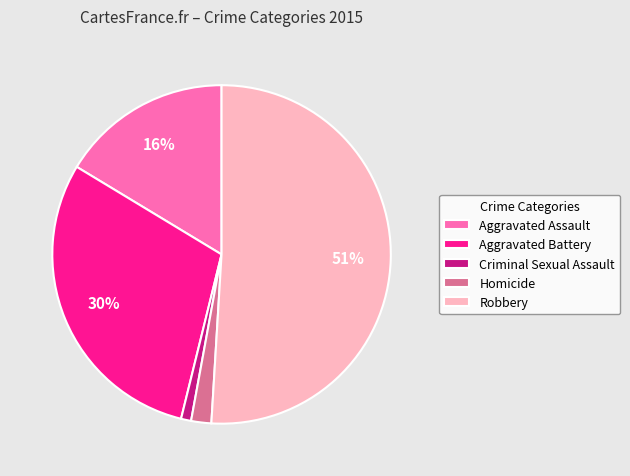

Combined, do Homicide and Aggravated Assault account for over 50%?

No